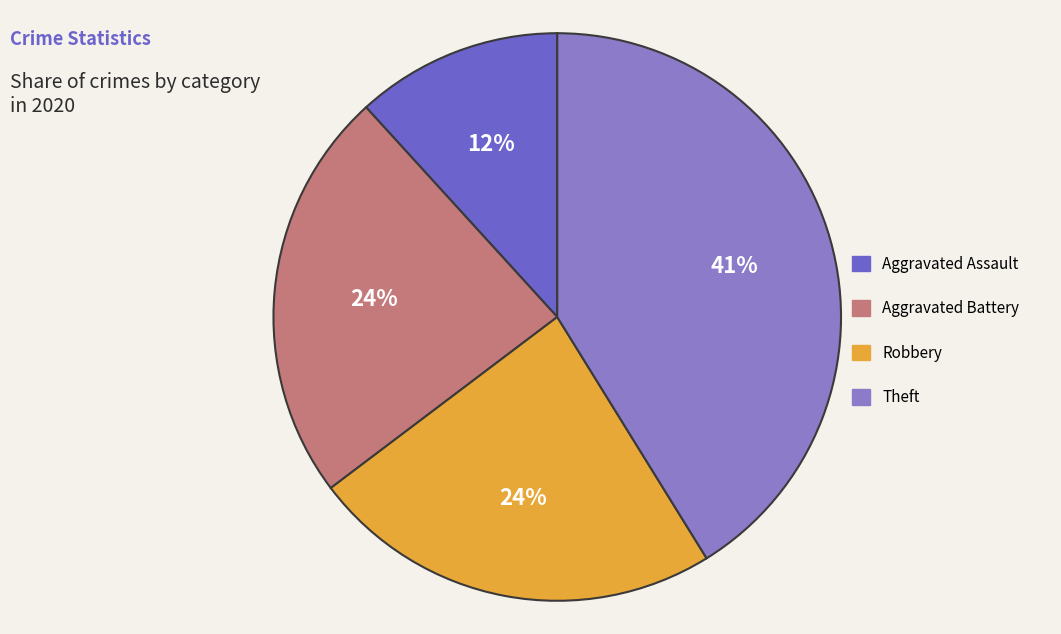

How many segments does this pie chart have?

4